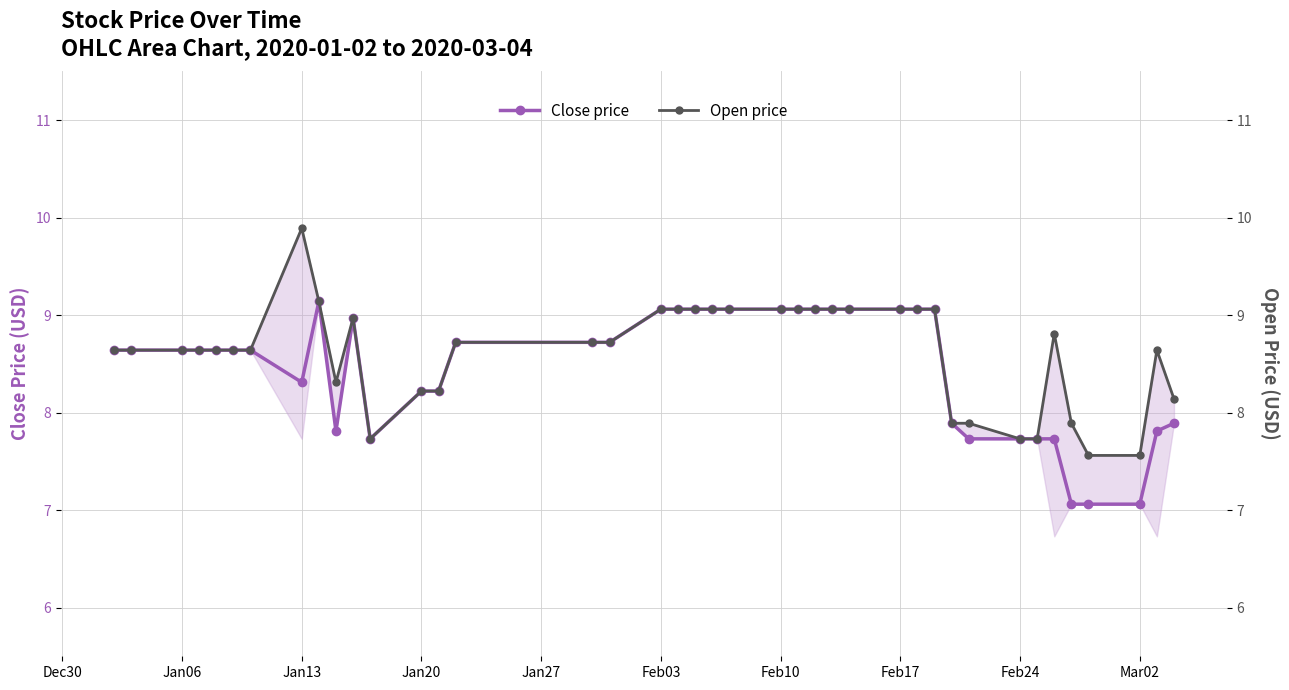

What is the maximum value for Close price?

9.1